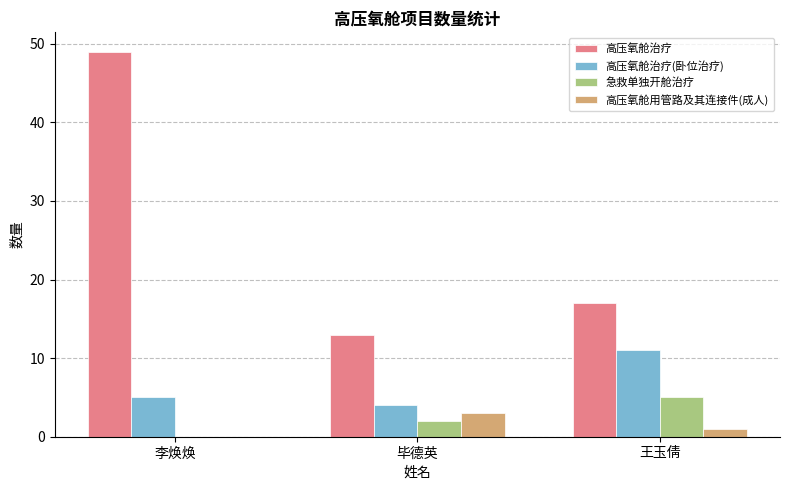

How many categories are shown in the chart?

3